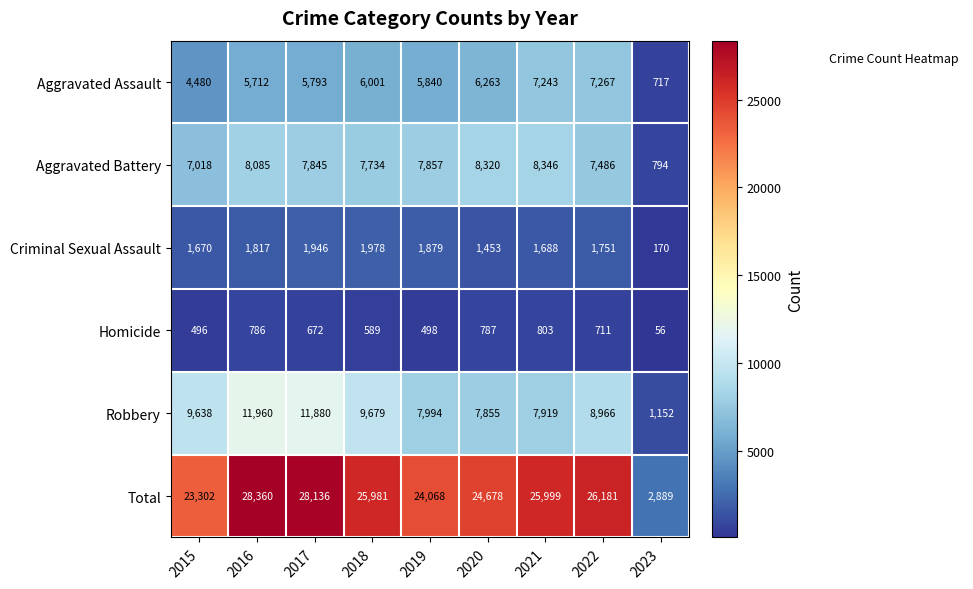

What is the smallest value displayed?

56